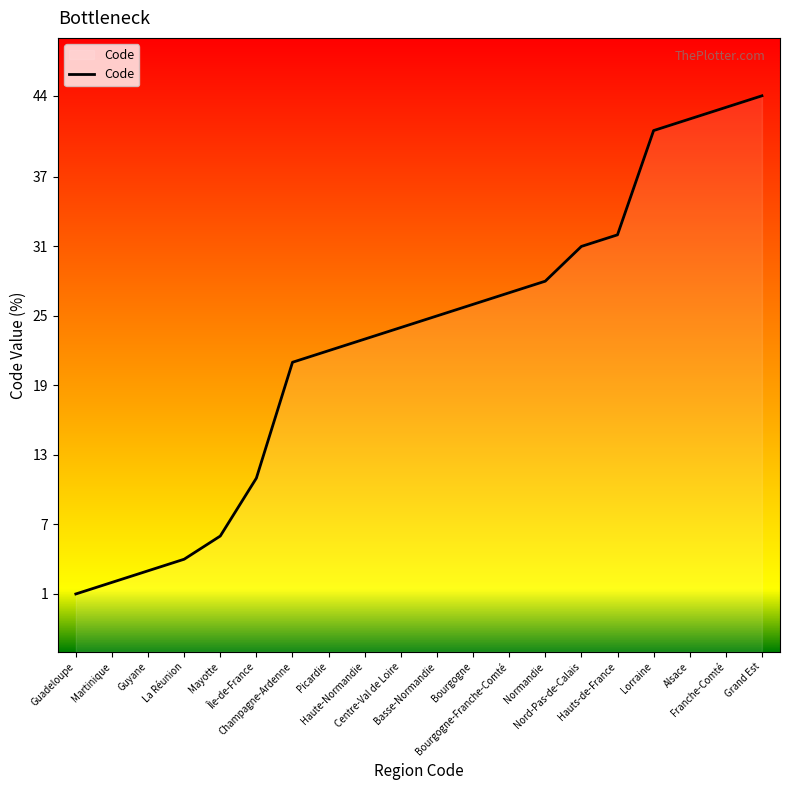

What is the difference between the maximum and minimum values?

43